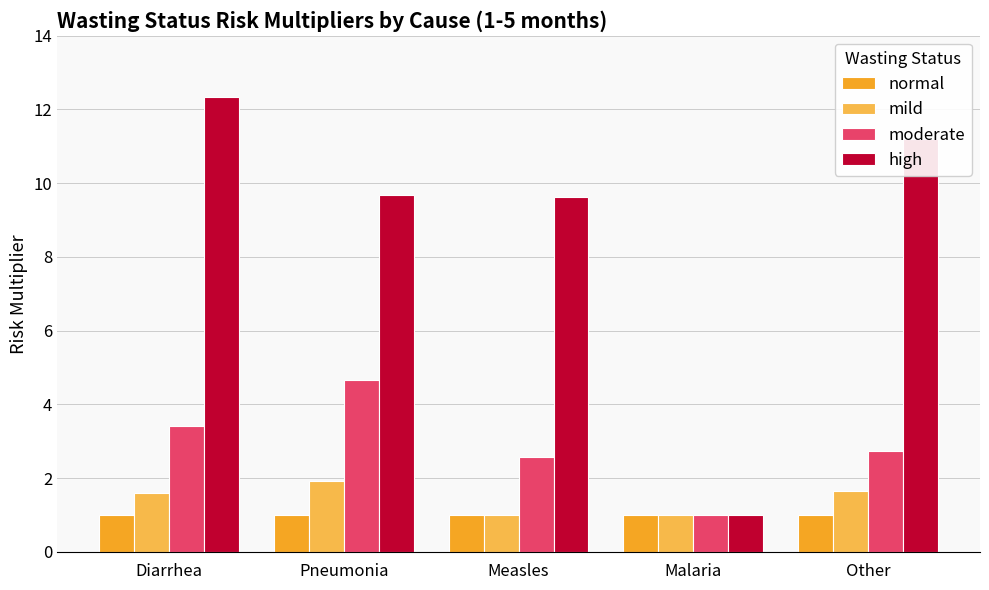

What is the difference between the maximum and minimum values in the high series?

11.3